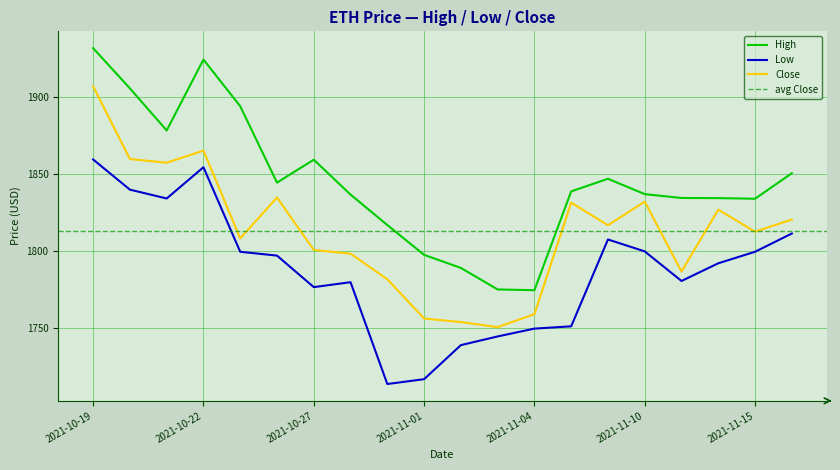

List the labels in order of High value, smallest first.

2021-11-04, 2021-11-03, 2021-11-02, 2021-11-01, 2021-10-29, 2021-11-15, 2021-11-12, 2021-11-11, 2021-10-28, 2021-11-10, 2021-11-08, 2021-10-26, 2021-11-09, 2021-11-16, 2021-10-27, 2021-10-21, 2021-10-25, 2021-10-20, 2021-10-22, 2021-10-19